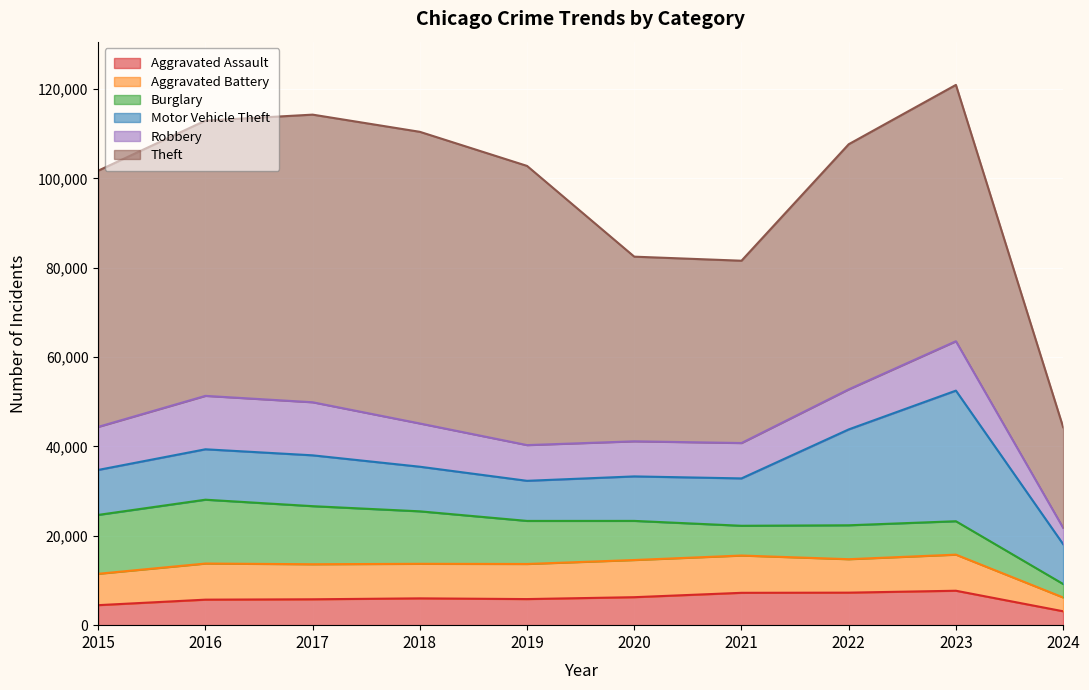

What is the value of the Motor Vehicle Theft point at the 2nd from the left?

11285